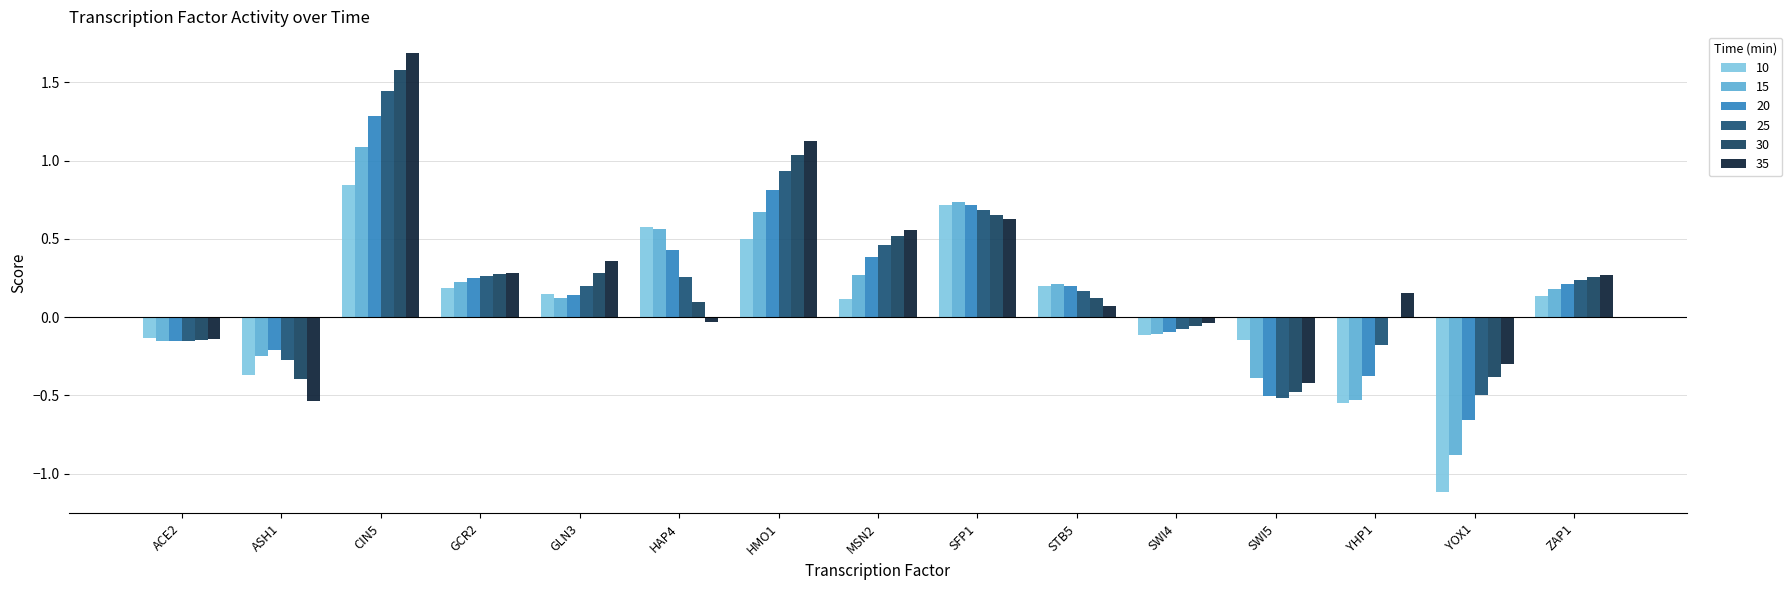

How many groups of bars are there?

15